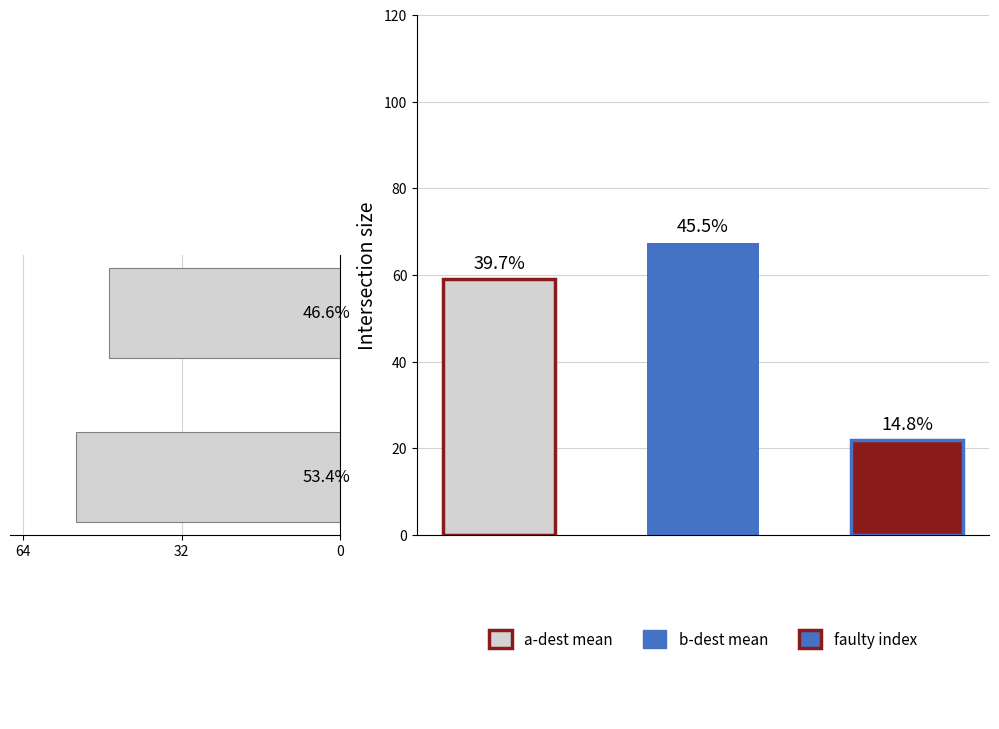

What is the average value of the input_b series?

68